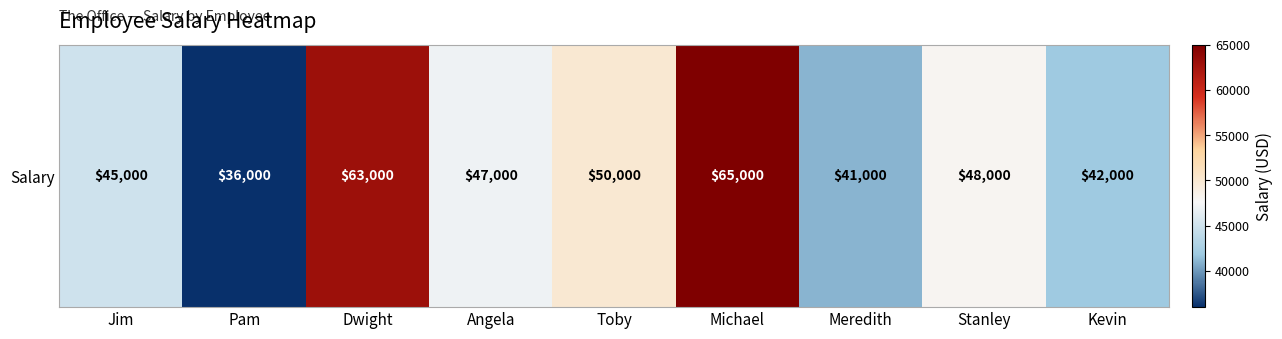

Reading left to right, what are all the values shown in this chart?

45000	36000	63000	47000	50000	65000	41000	48000	42000